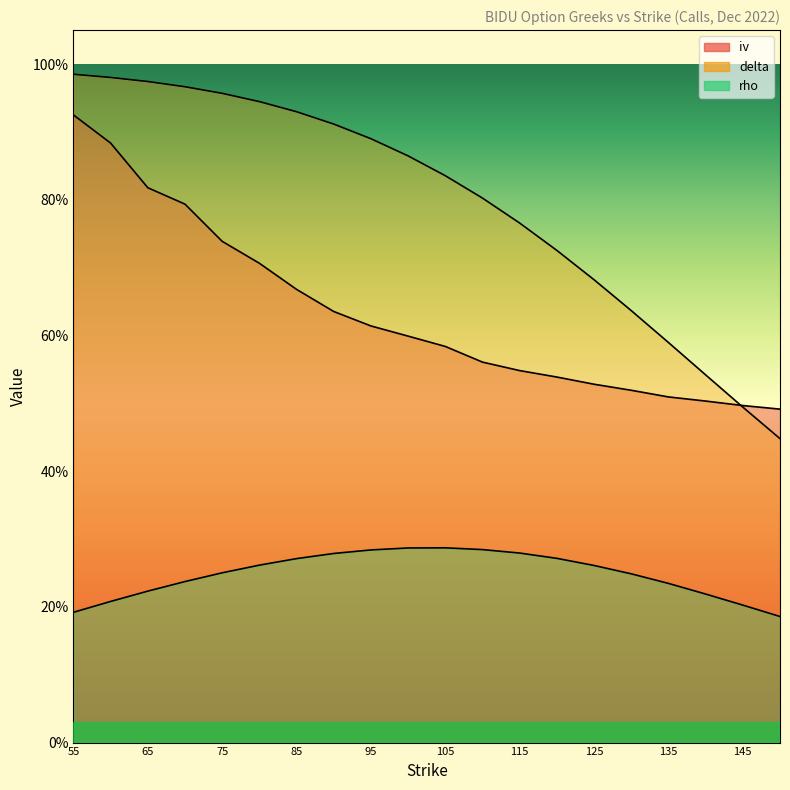

Reading left to right, extract all data points from this chart.

iv: 0.9	0.9	0.8	0.8	0.7	0.7	0.7	0.6	0.6	0.6	0.6	0.6	0.5	0.5	0.5	0.5	0.5	0.5	0.5	0.5
delta: 1.0	1.0	1.0	1.0	1.0	0.9	0.9	0.9	0.9	0.9	0.8	0.8	0.8	0.7	0.7	0.6	0.6	0.5	0.5	0.4
rho: 0.2	0.2	0.2	0.2	0.3	0.3	0.3	0.3	0.3	0.3	0.3	0.3	0.3	0.3	0.3	0.2	0.2	0.2	0.2	0.2